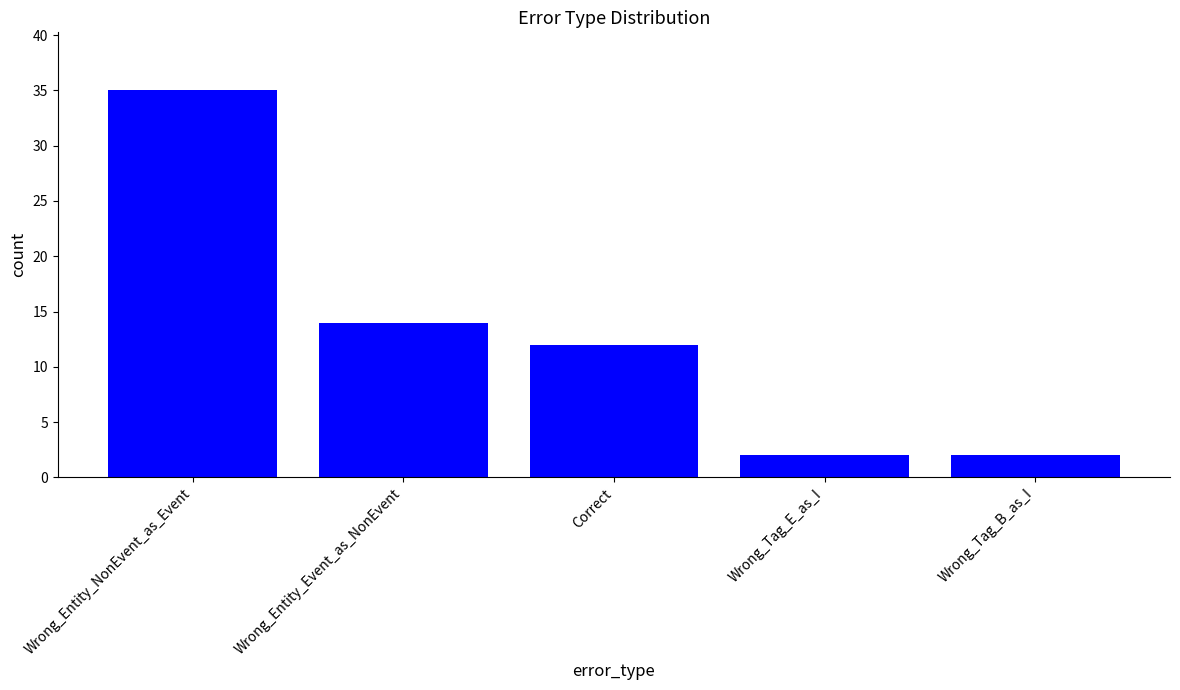

True or false: the data shows 0 at Wrong_Tag_E_as_I.

False